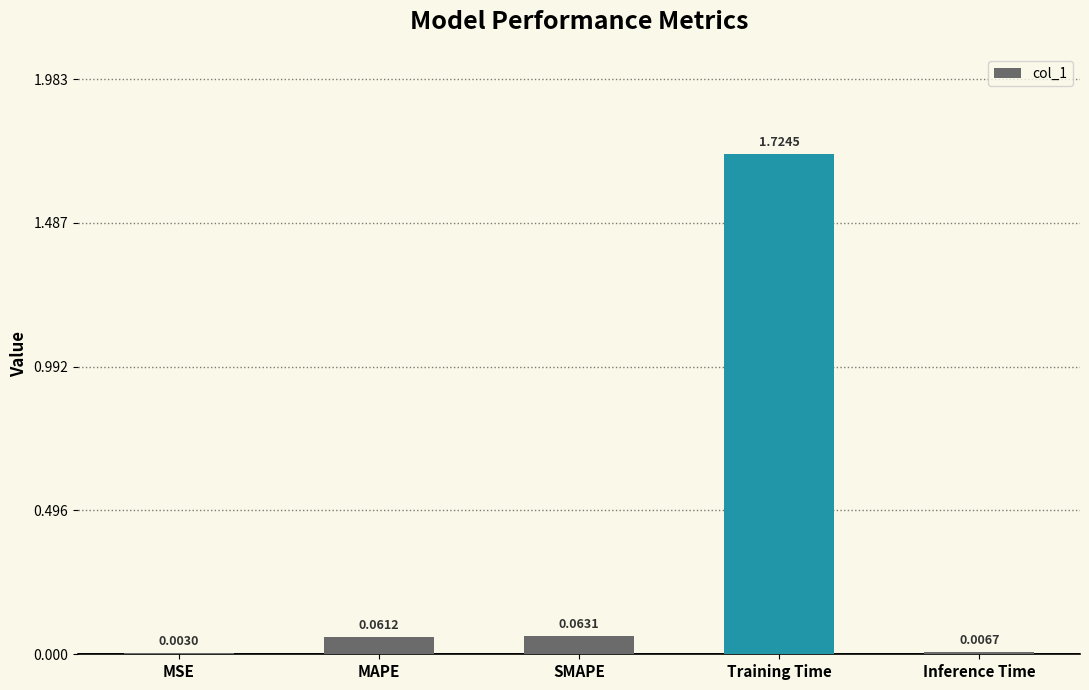

At which category does the chart reach its peak across all series?

Training Time